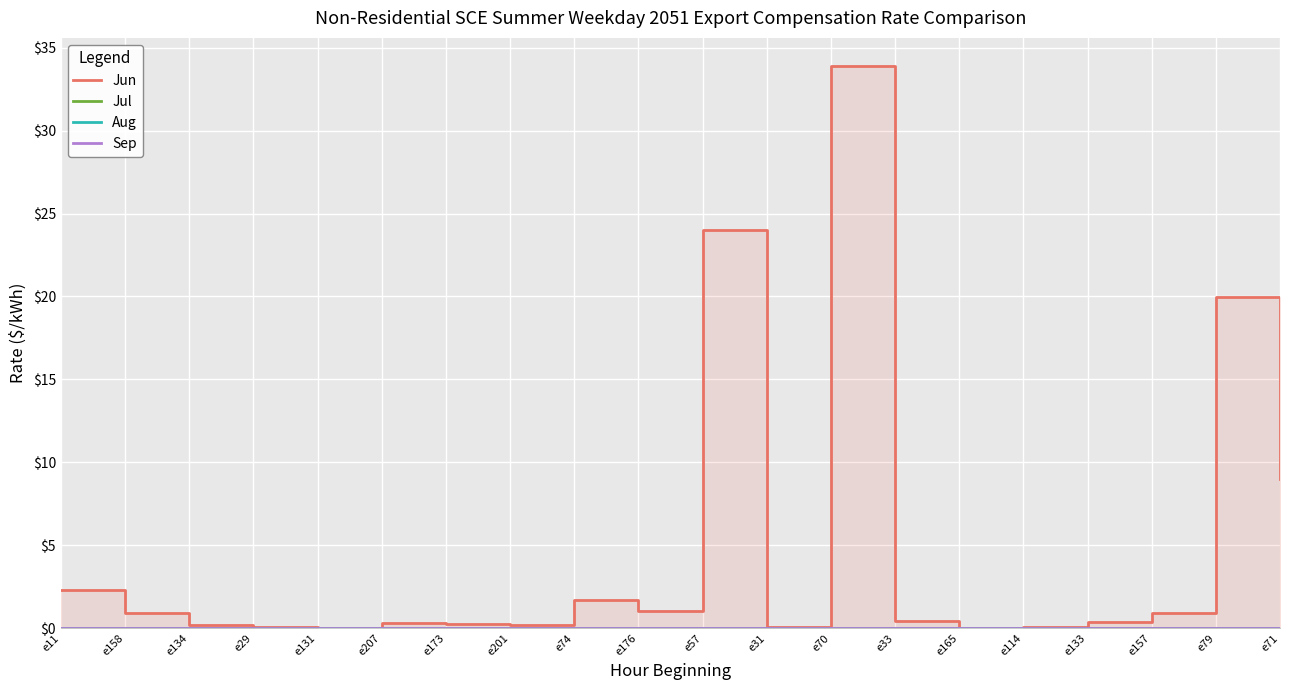

List the series in order of their peak value, highest first.

Jun, Jul, Aug, Sep